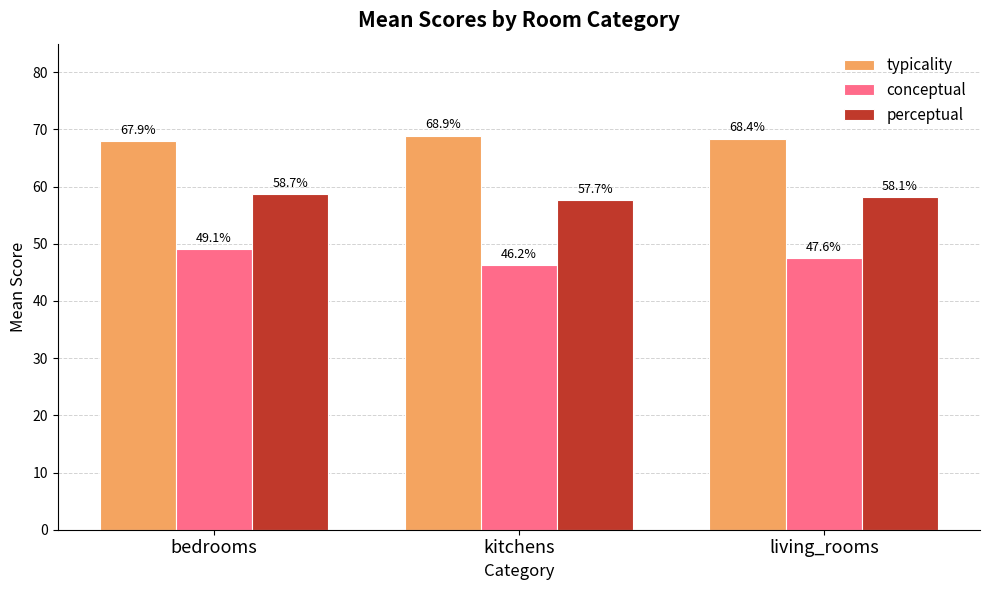

Reading right to left, what are all the values shown in this chart?

typicality: living_rooms=68.4	kitchens=68.9	bedrooms=67.9
conceptual: living_rooms=47.6	kitchens=46.2	bedrooms=49.1
perceptual: living_rooms=58.1	kitchens=57.7	bedrooms=58.7